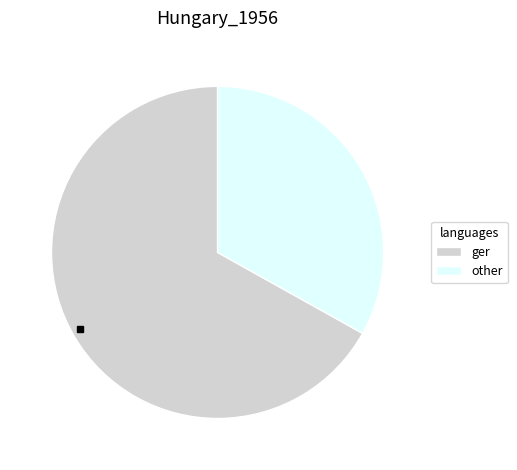

Is the sum of ger and other greater than half?

Yes